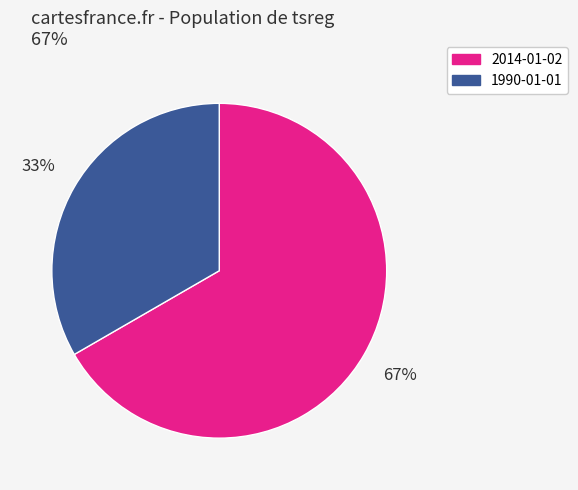

To the nearest percent, what portion does 1990-01-01 represent?

33%